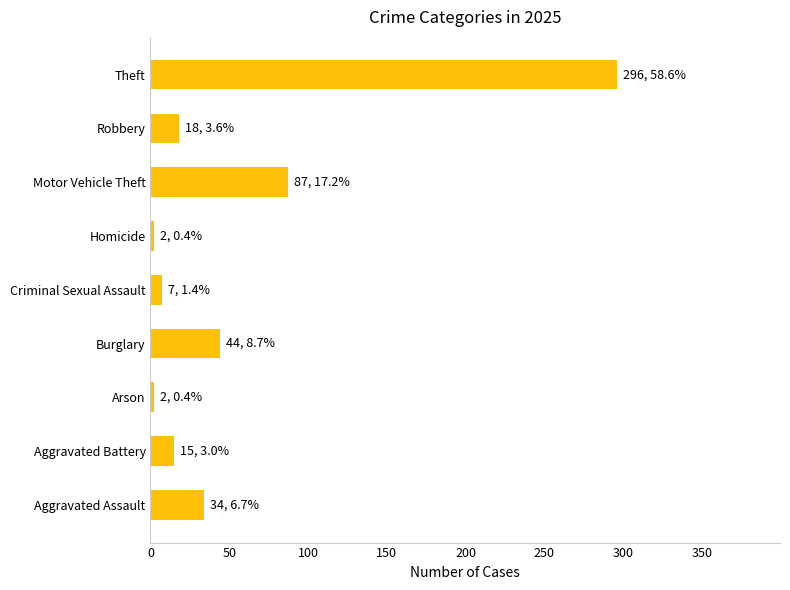

What is the difference between the values at Motor Vehicle Theft and Criminal Sexual Assault?

80